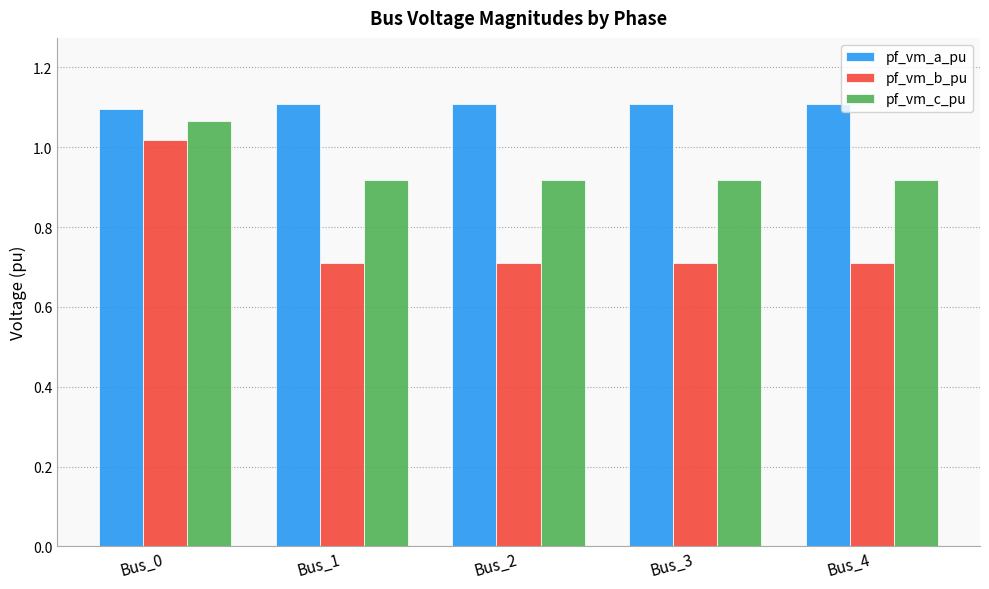

What is the value of the pf_vm_b_pu bar at the 3rd from the left?

0.7